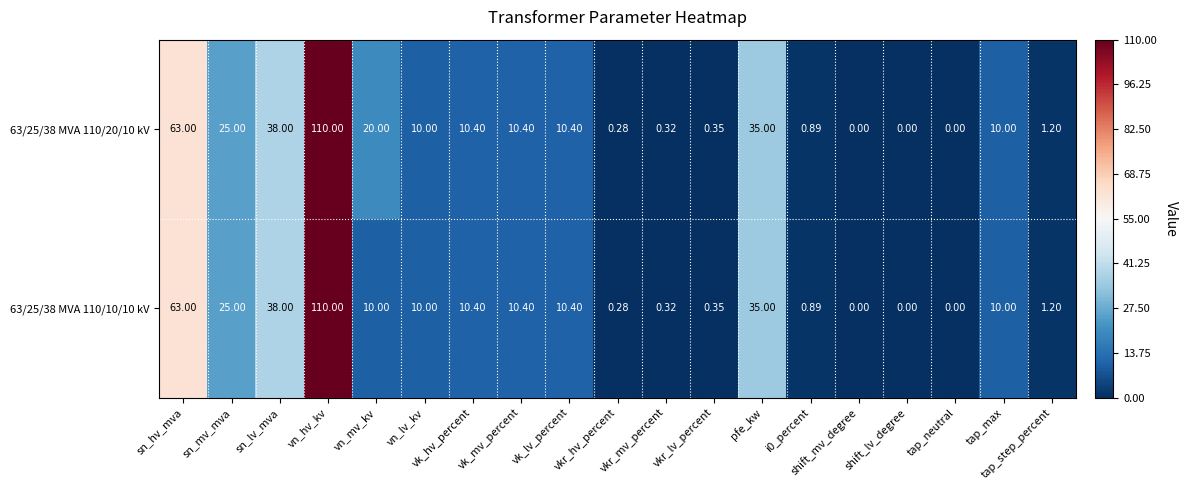

At which label does 63/25/38 MVA 110/20/10 kV first exceed 10?

sn_hv_mva